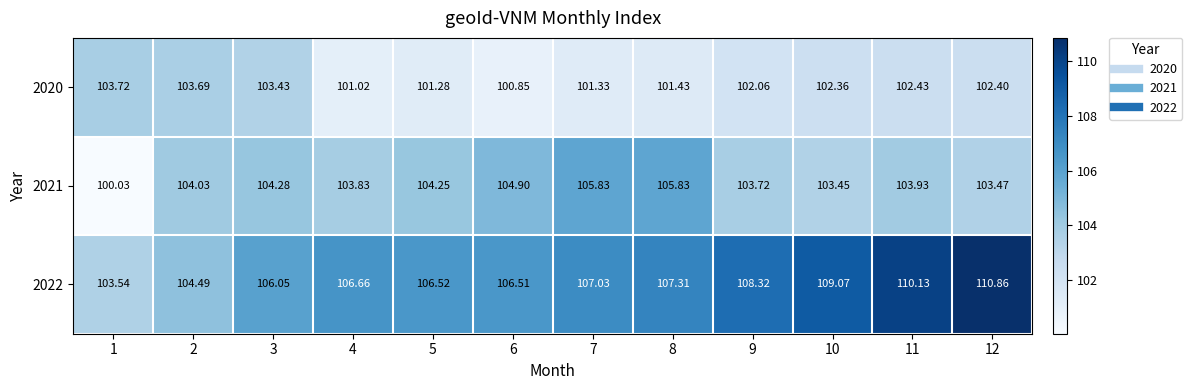

Rank the series by their average value, from highest to lowest.

2022, 2021, 2020